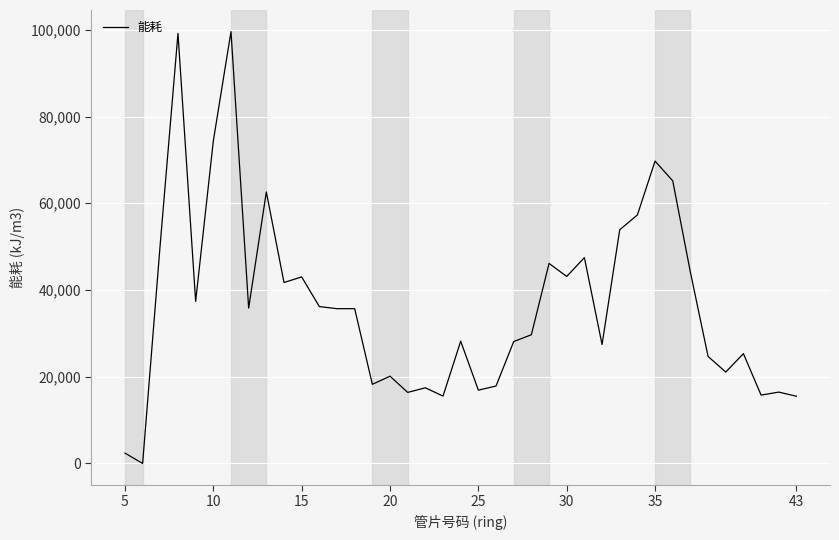

What is the difference between the maximum and minimum values?

99602.4